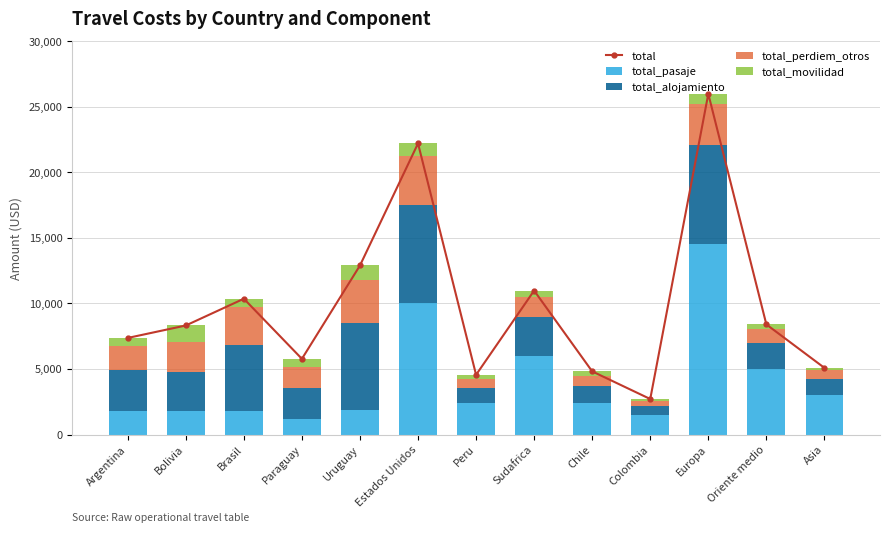

What is the total value across all series at Asia?

10170